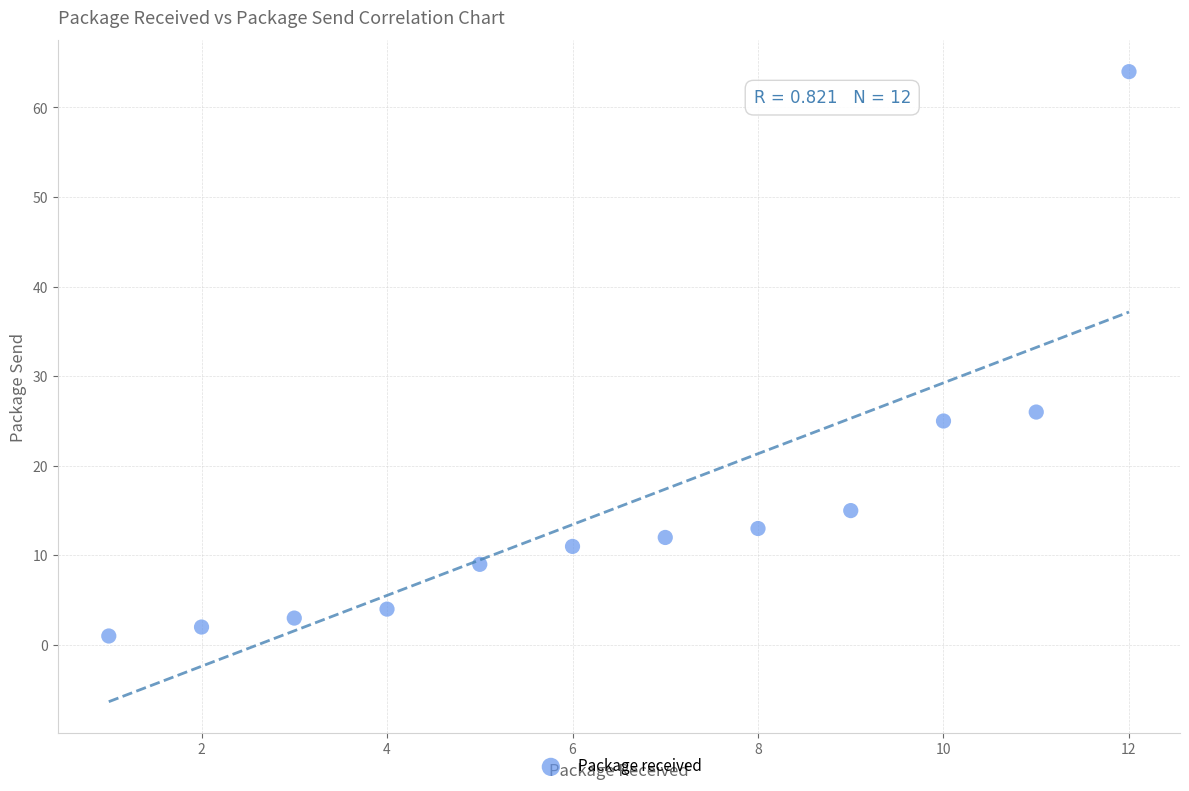

What Y value in the scatter plot is closest to 32?

26